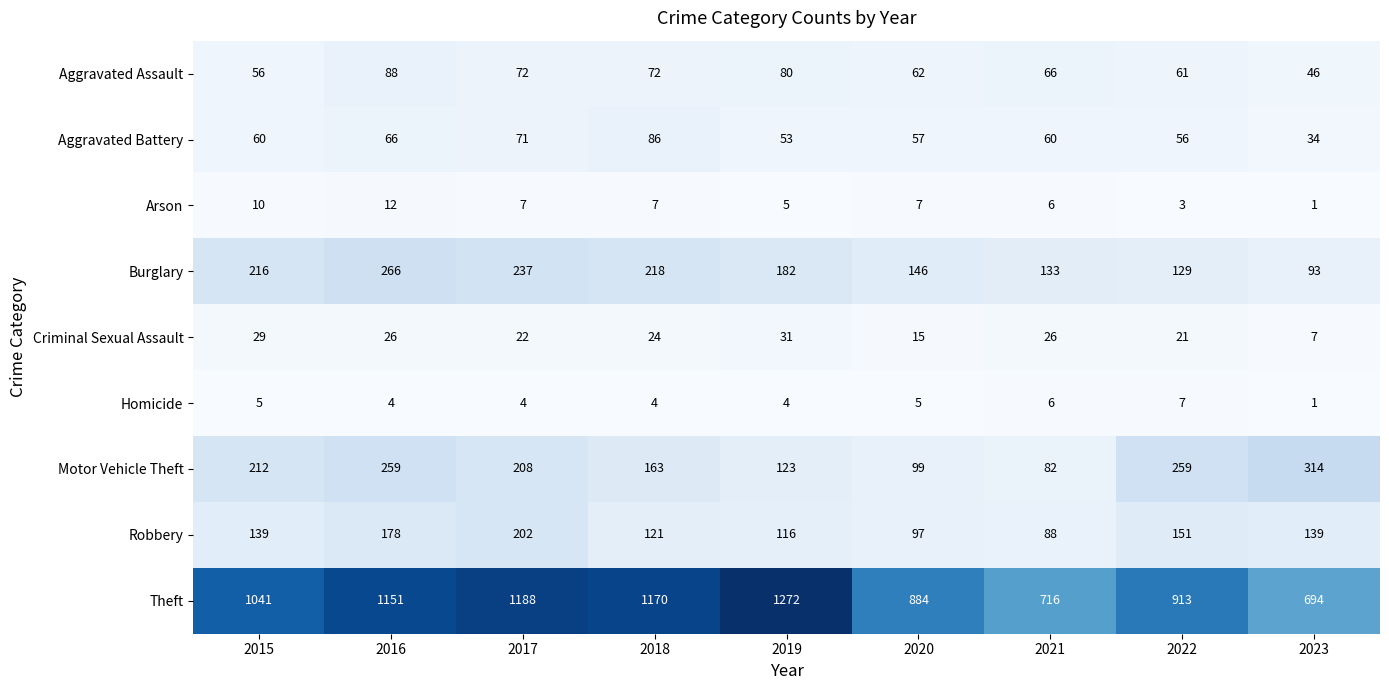

What is the sum of all Arson values?

58